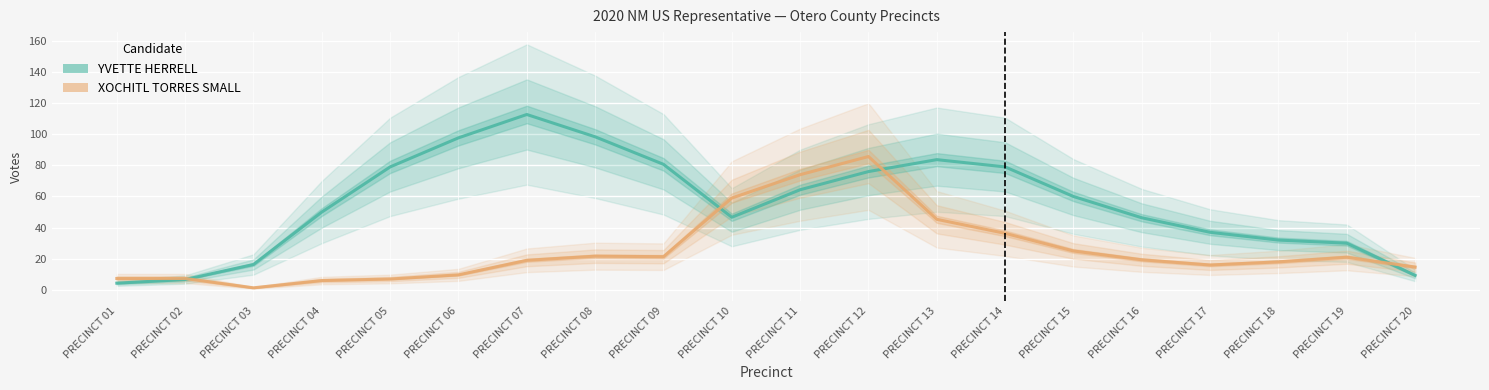

Rank the categories by YVETTE HERRELL value from lowest to highest.

PRECINCT 01, PRECINCT 02, PRECINCT 20, PRECINCT 03, PRECINCT 19, PRECINCT 18, PRECINCT 17, PRECINCT 16, PRECINCT 10, PRECINCT 04, PRECINCT 15, PRECINCT 11, PRECINCT 12, PRECINCT 05, PRECINCT 14, PRECINCT 09, PRECINCT 13, PRECINCT 06, PRECINCT 08, PRECINCT 07